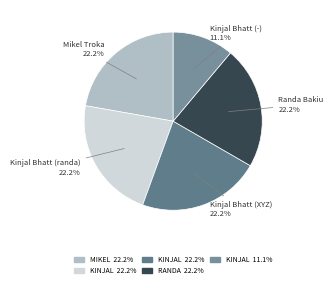

What is the largest slice in the pie chart?

Mikel Troka